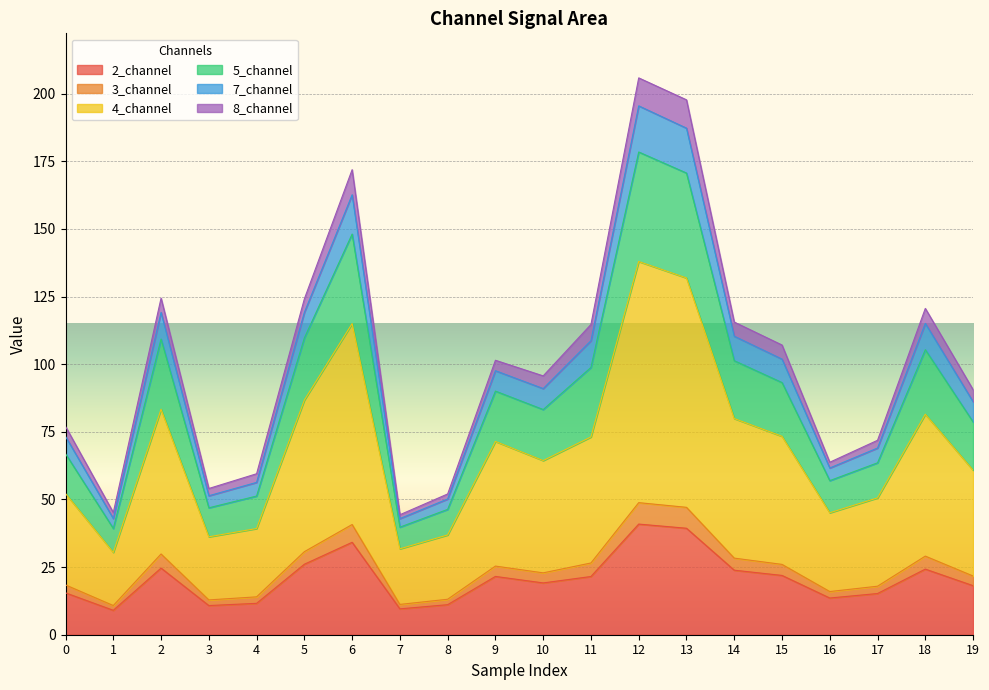

Is it true that 2_channel equals 11.1 at 11?

False